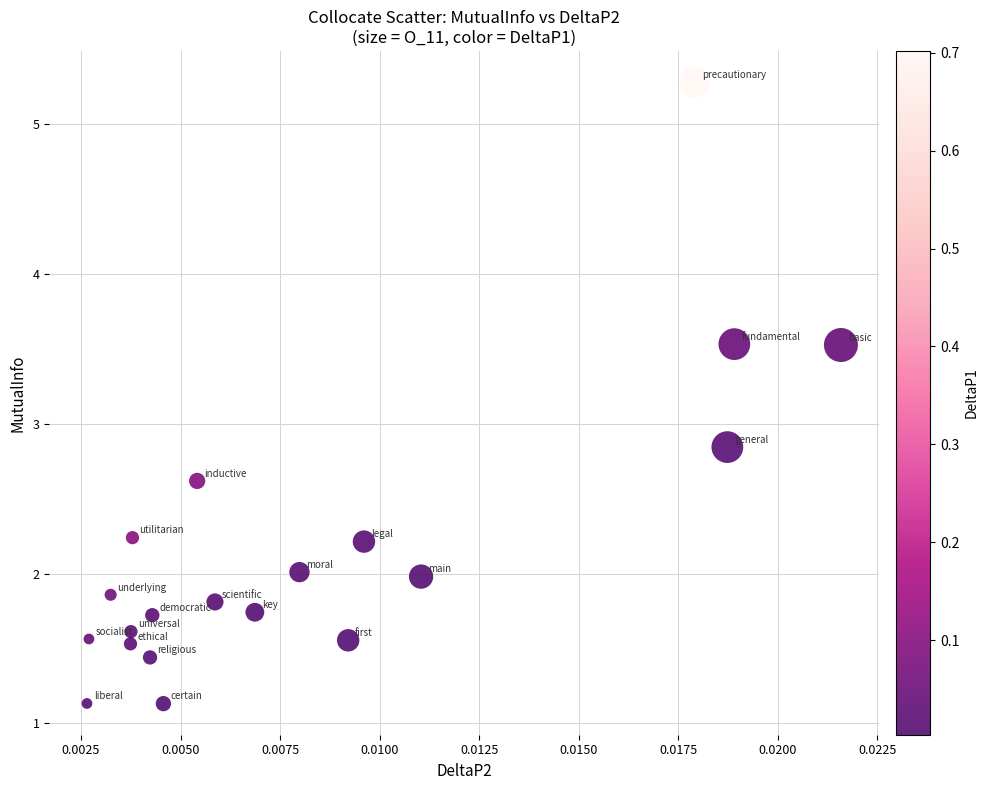

What is the range of Y values (max minus min)?

4.1